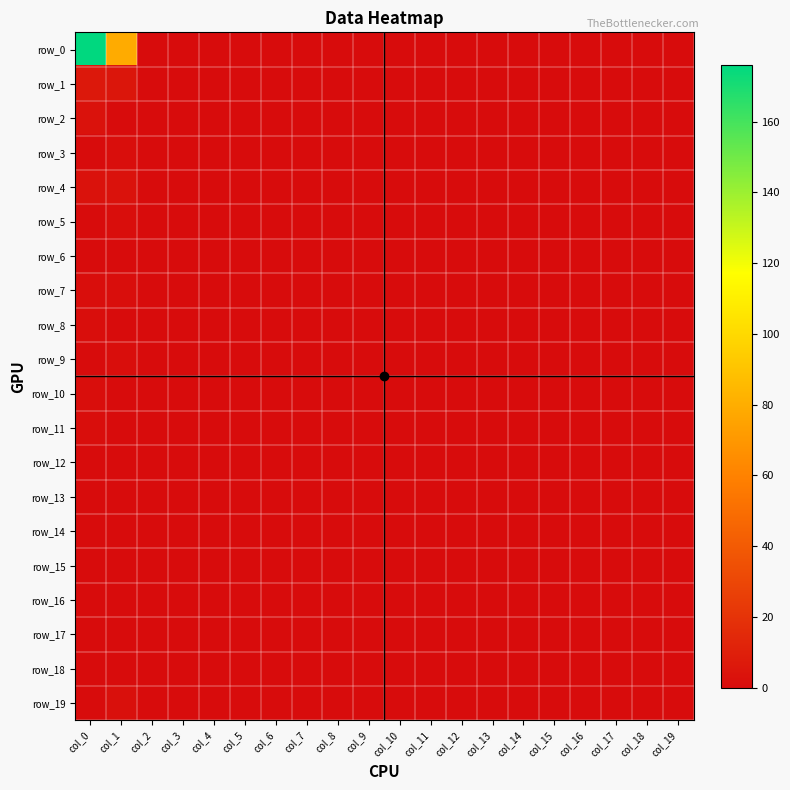

At which category is the sum across all series the highest?

col_0